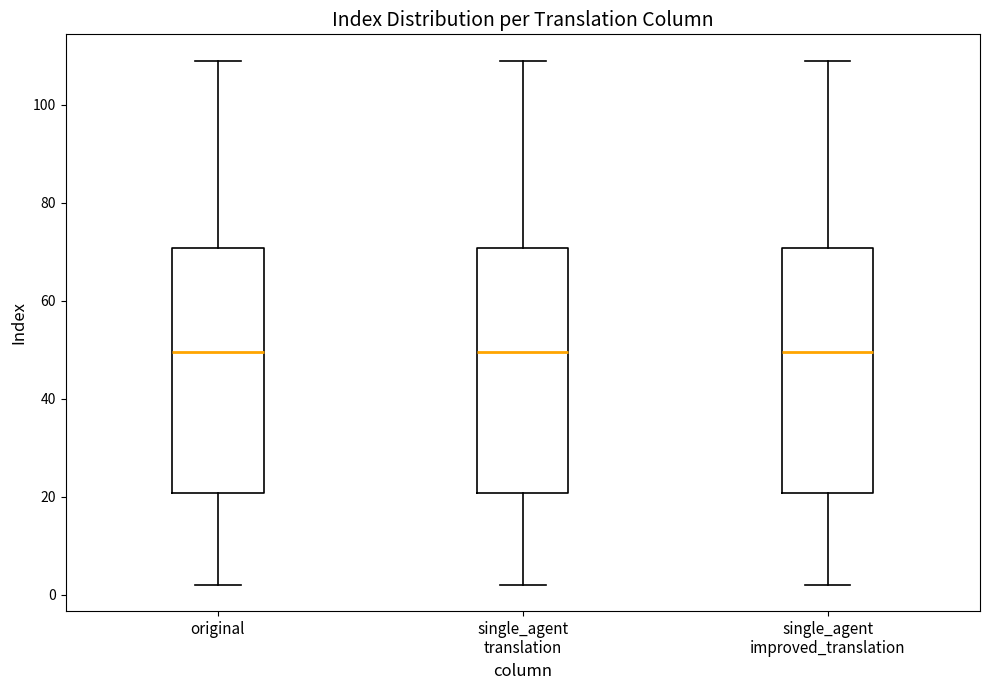

Reading left to right, transcribe this box plot: for each box, give where its median line is, the range the box spans, and where its two whiskers end, as read against the y-axis. The values are not printed on the chart, so give them approximately, as read against the axis.

original: median 50, box 20 to 70, whiskers 2 to 110
single_agent translation: median 50, box 20 to 70, whiskers 2 to 110
single_agent improved_translation: median 50, box 20 to 70, whiskers 2 to 110